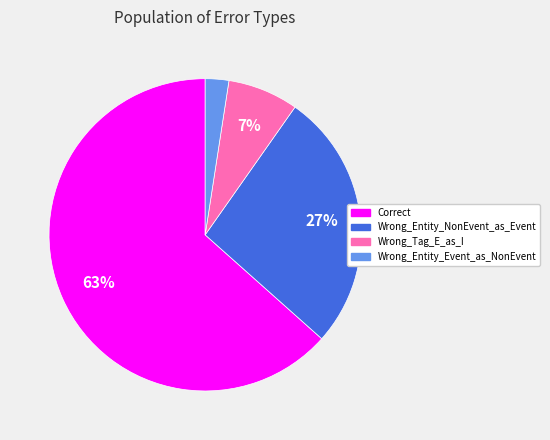

How many slices are in this pie chart?

4